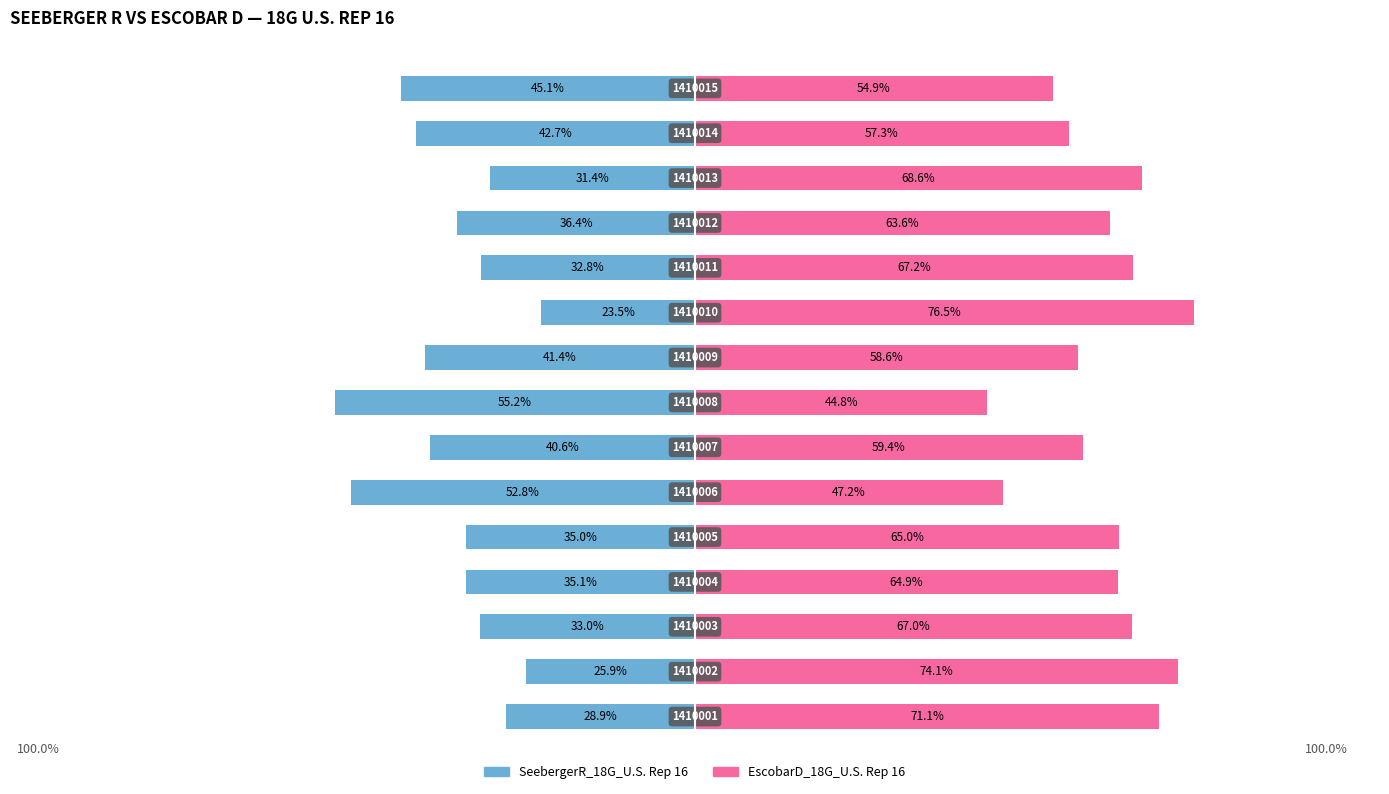

Which series has the largest total across all categories?

EscobarD_18G_U.S. Rep 16